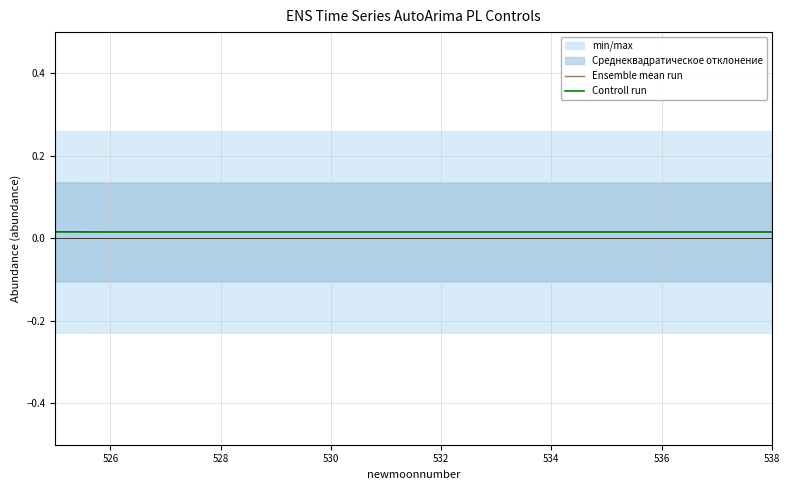

Does the chart display data point markers on the line(s)?

No